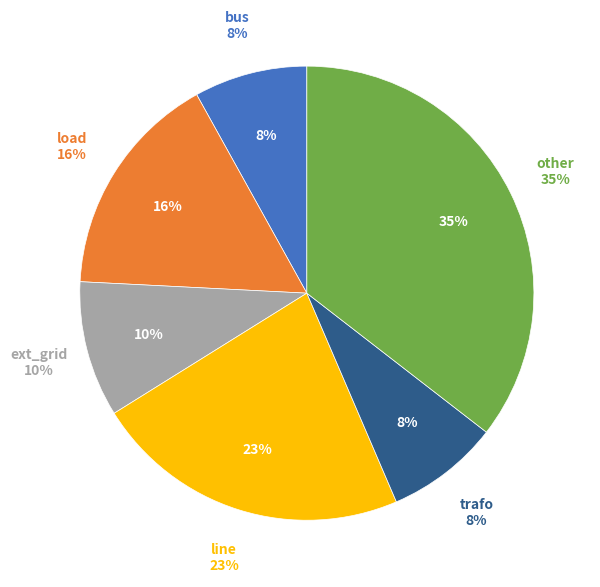

Count the number of slices in the pie.

6